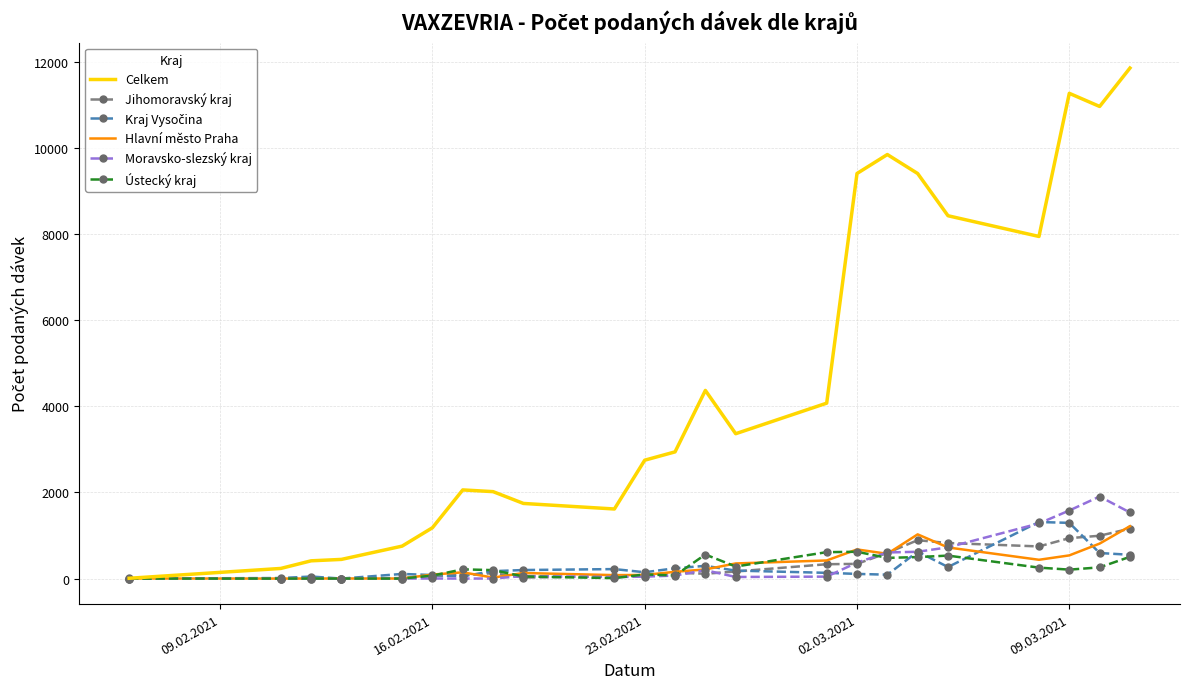

Count the number of categories in the chart.

23